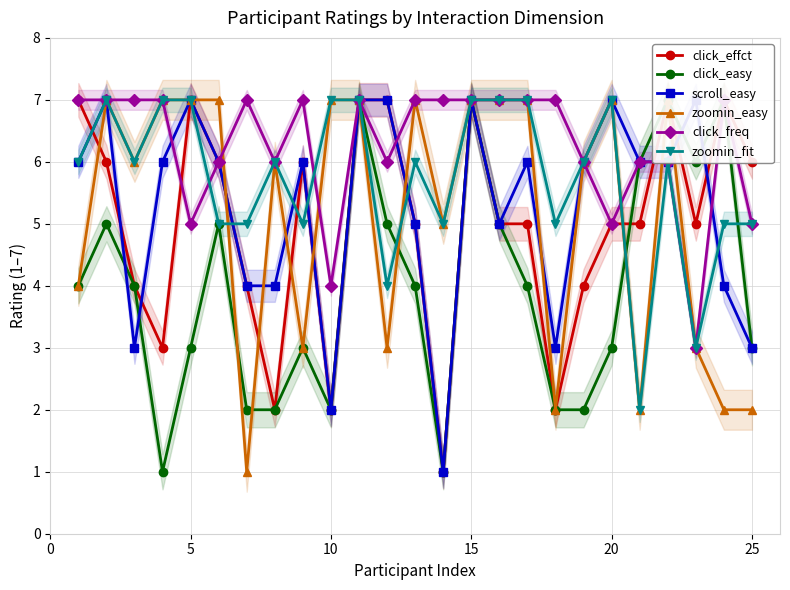

The value of zoomin_fit at 15 is 7. True or false?

True